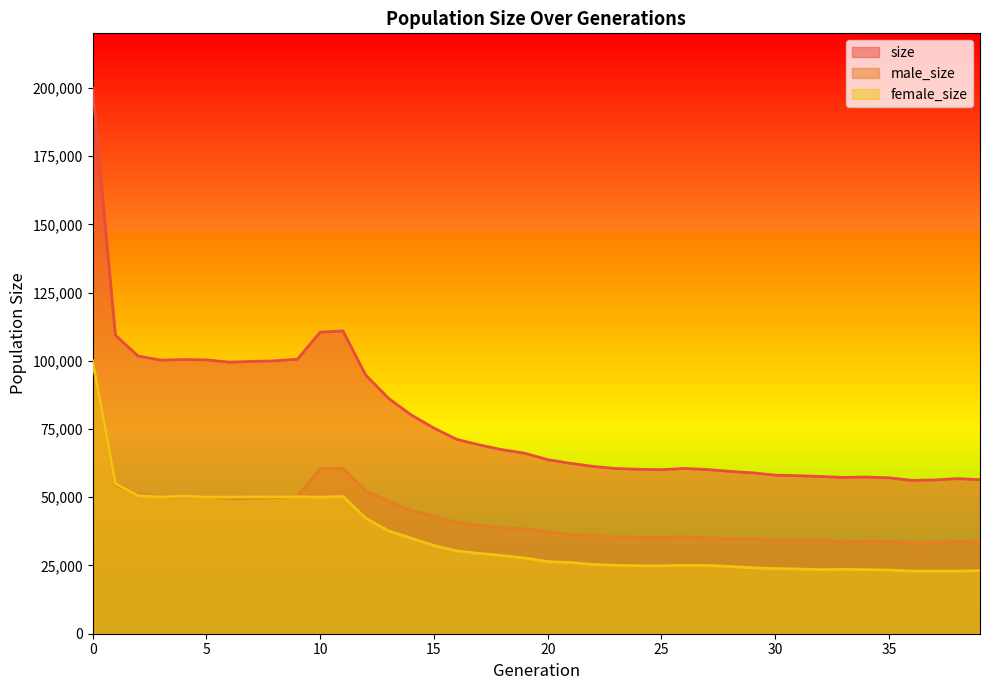

At which label is female_size closest to 61459?

1